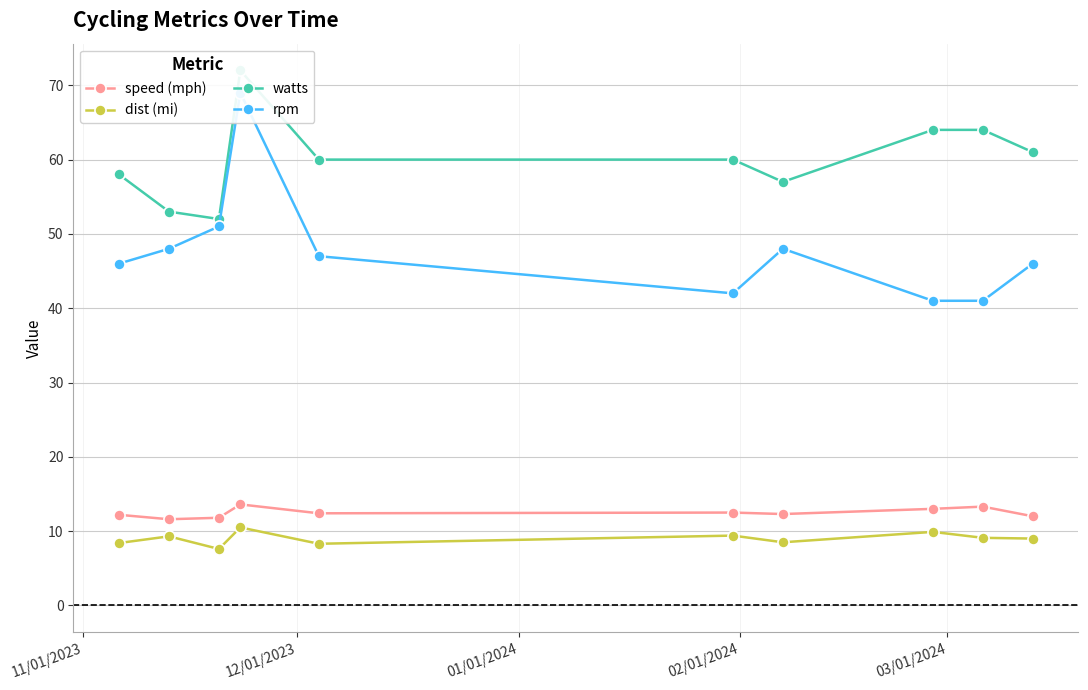

What is the difference between the maximum and minimum values in the dist (mi) series?

2.9